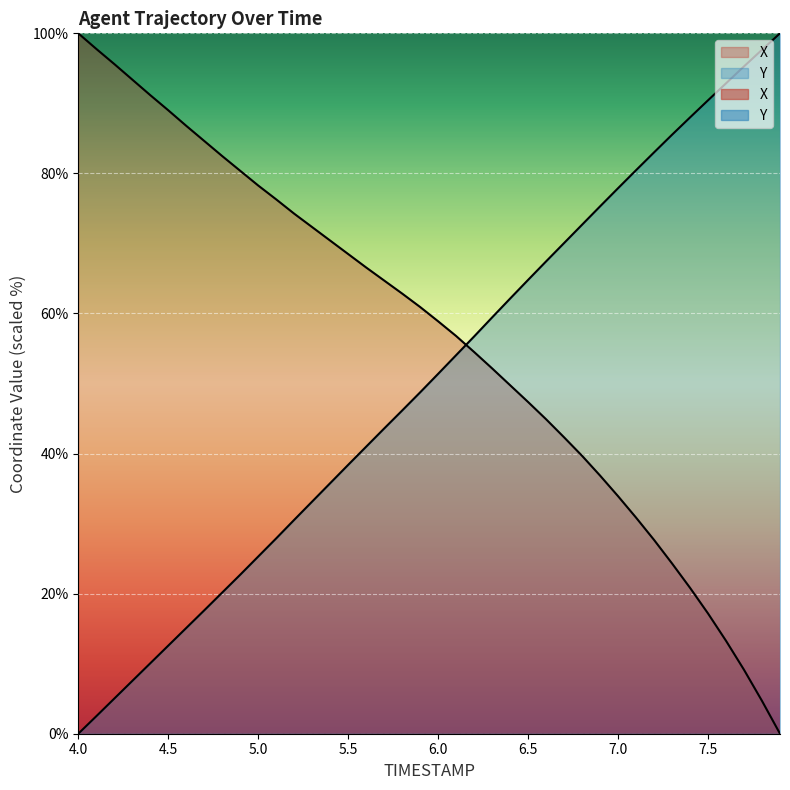

What is the average value of the Y series?

50.2